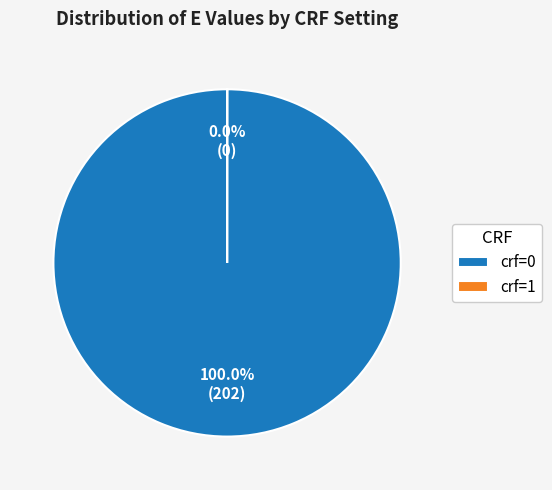

The 5 slice represents 0% of the pie. True or false?

True